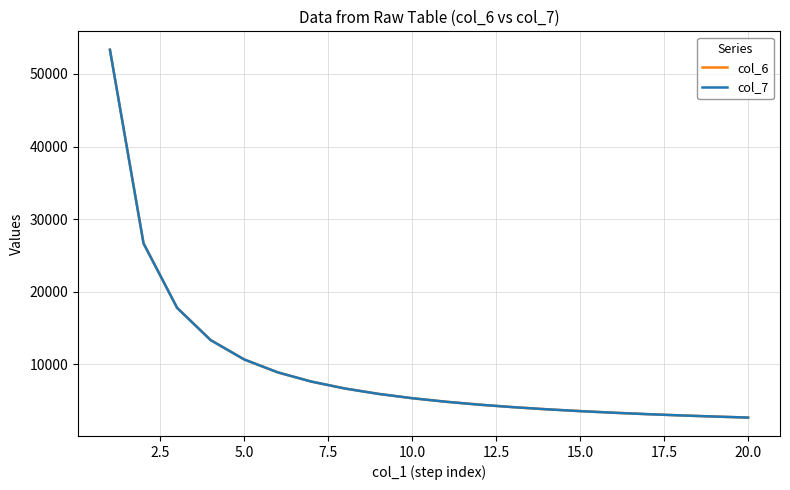

What is the smallest value displayed?

2666.0